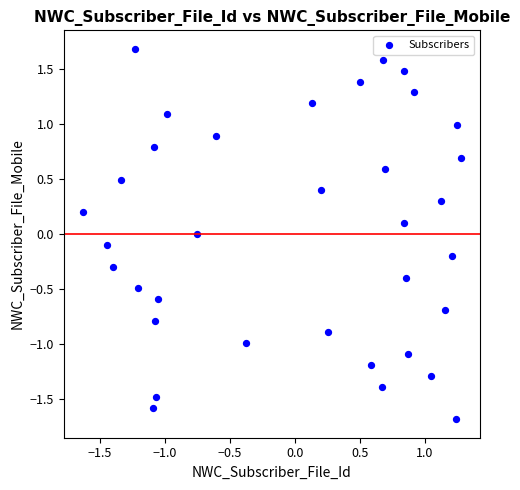

What is the range of Y values (max minus min)?

3.4